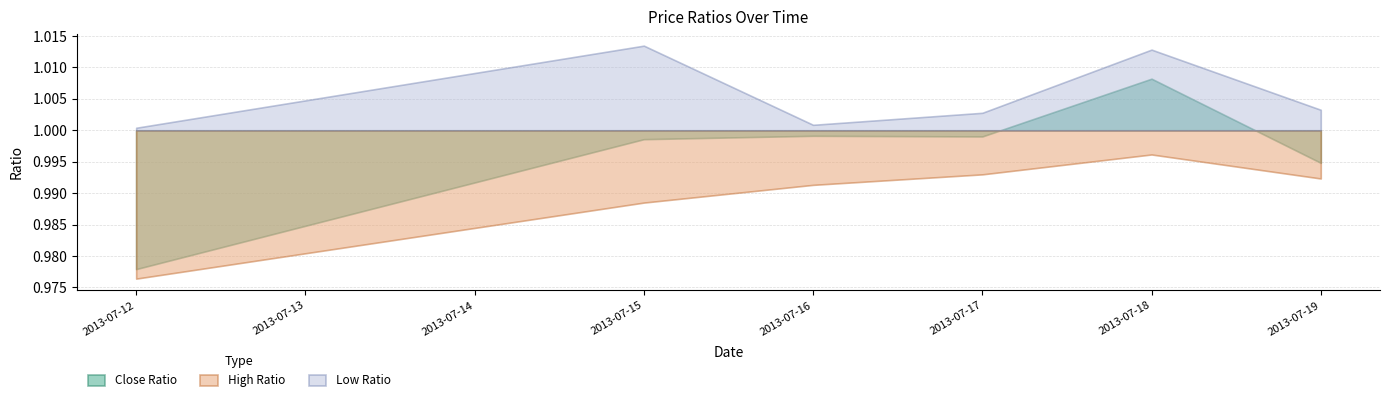

What are all the series names shown in the legend?

Close Ratio, High Ratio, Low Ratio